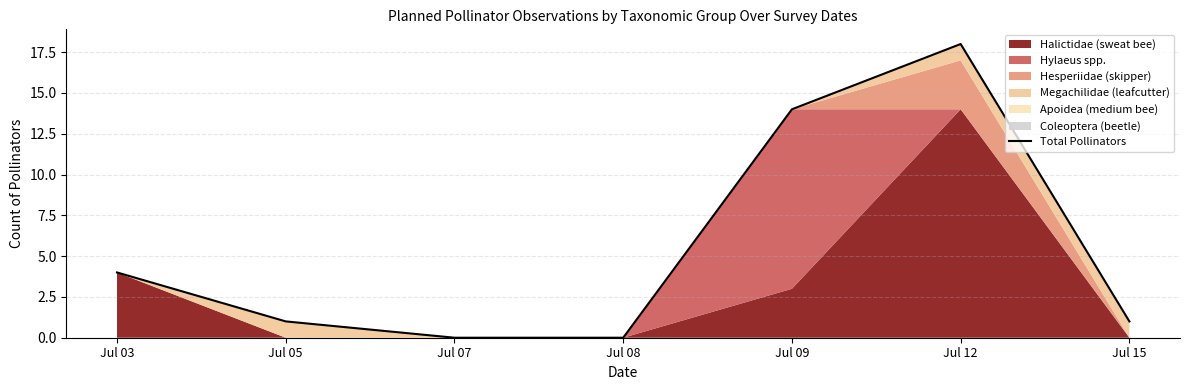

True or false: there are more than 2 points higher than both neighbors.

False